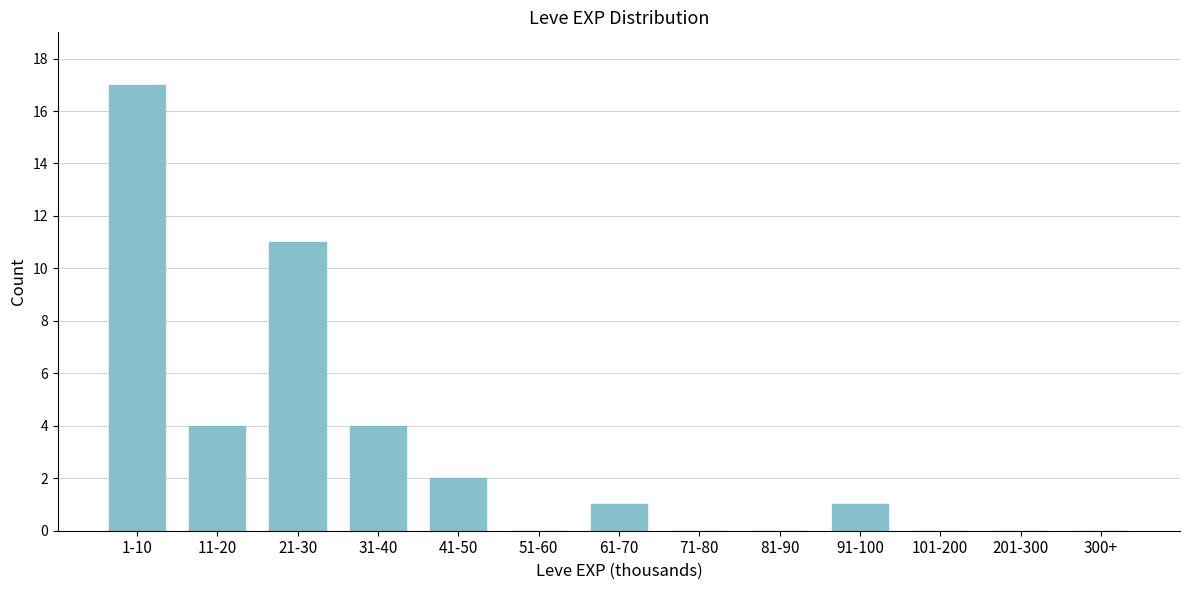

Reading left to right, extract all data points from this chart.

1-10=17	11-20=4	21-30=11	31-40=4	41-50=2	51-60=0	61-70=1	71-80=0	81-90=0	91-100=1	101-200=0	201-300=0	300+=0